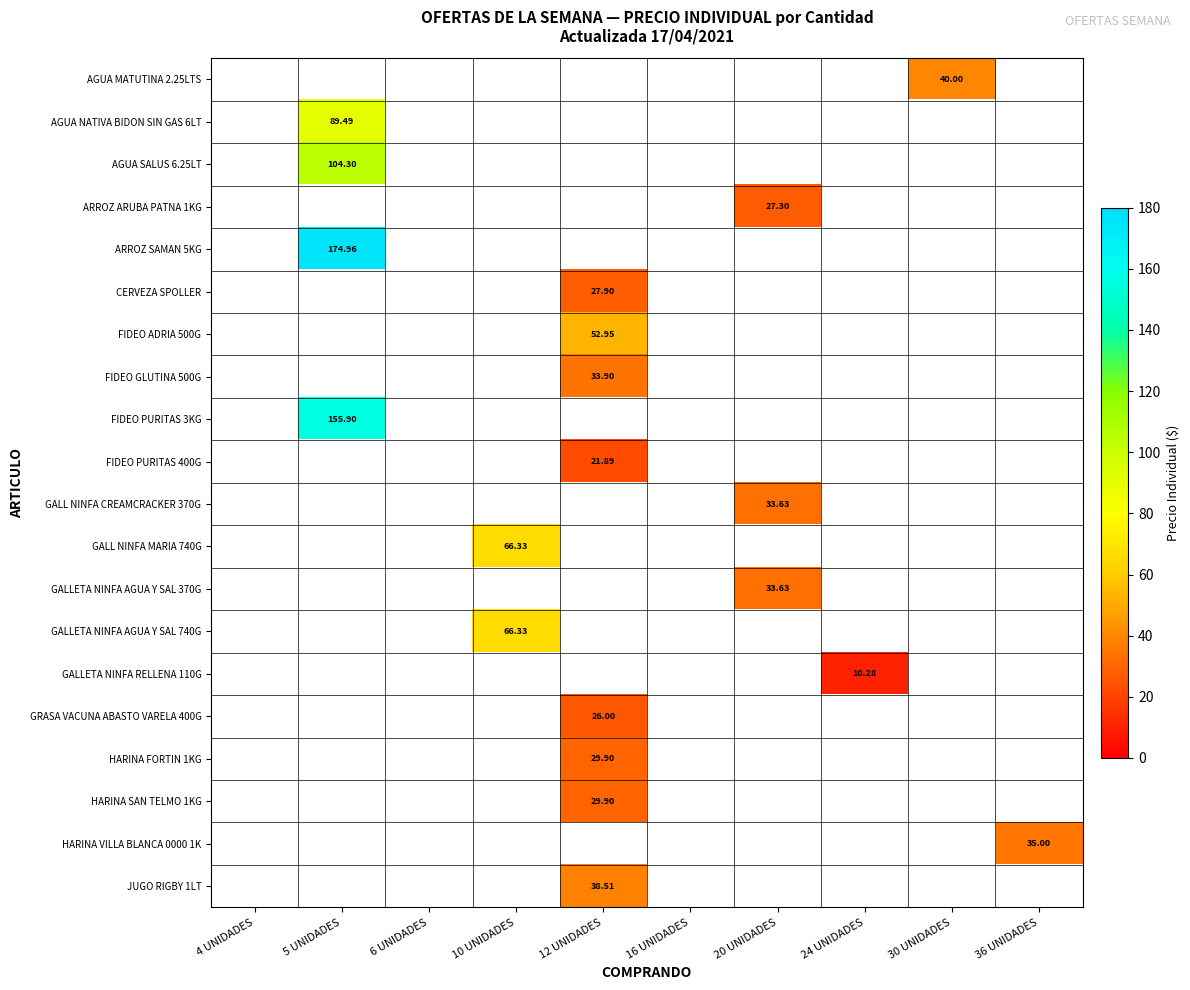

What is the maximum value shown in the chart?

175.0